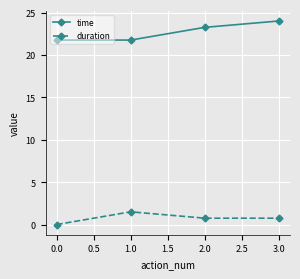

Where does the time series first go above 23?

2.0